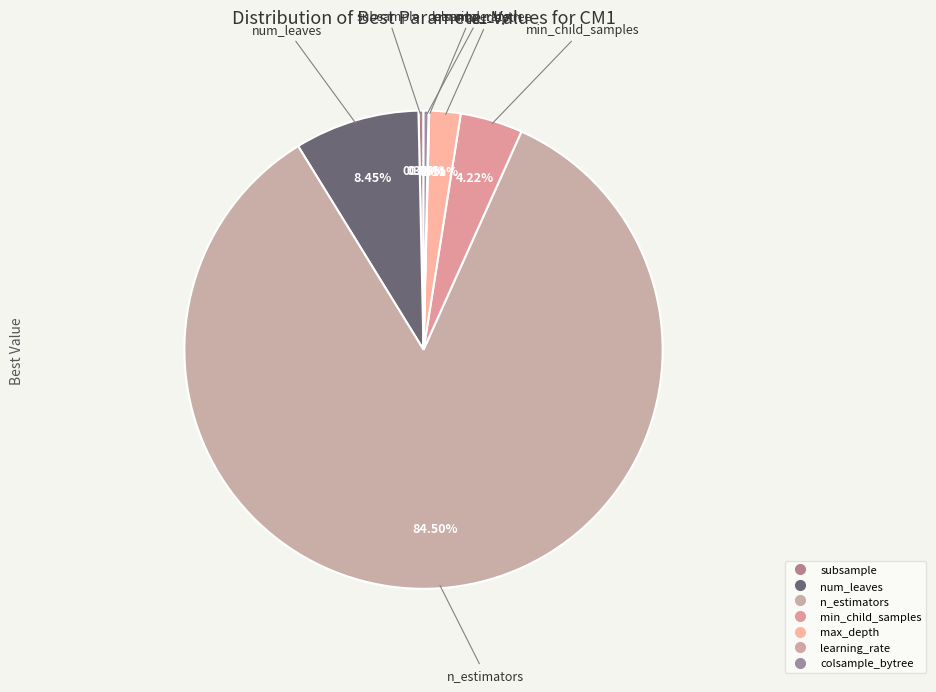

What percentage is the min_child_samples slice, to the nearest percent?

4%